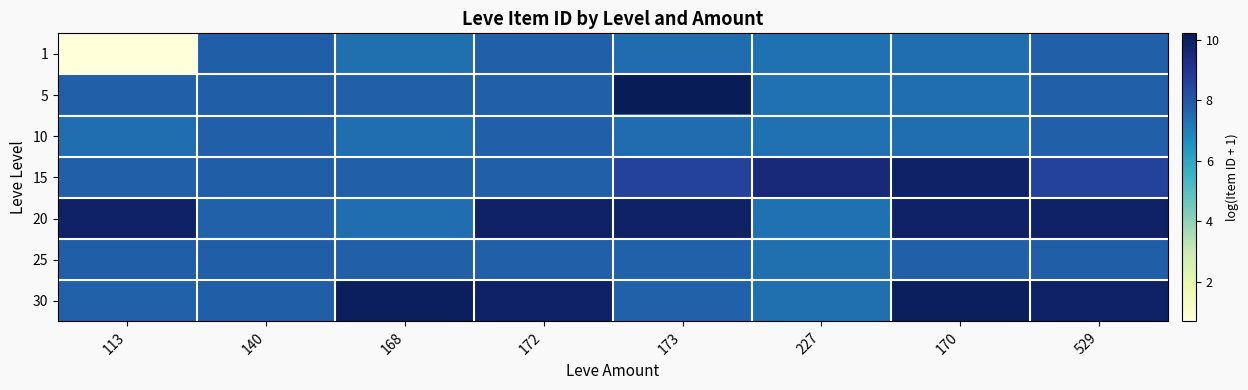

What is the minimum value shown in the chart?

0.7